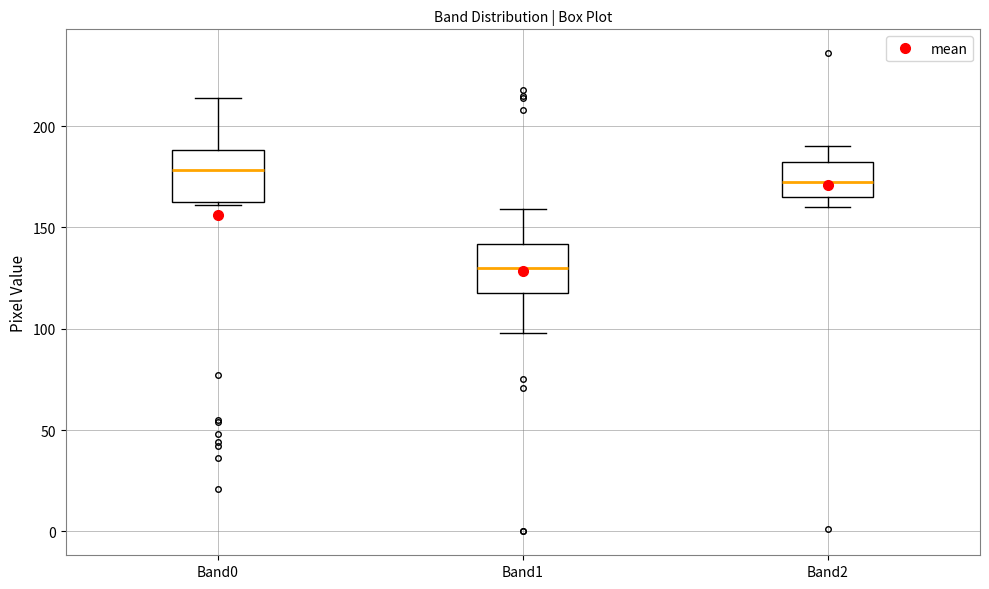

Which box has the highest median line?

Band0